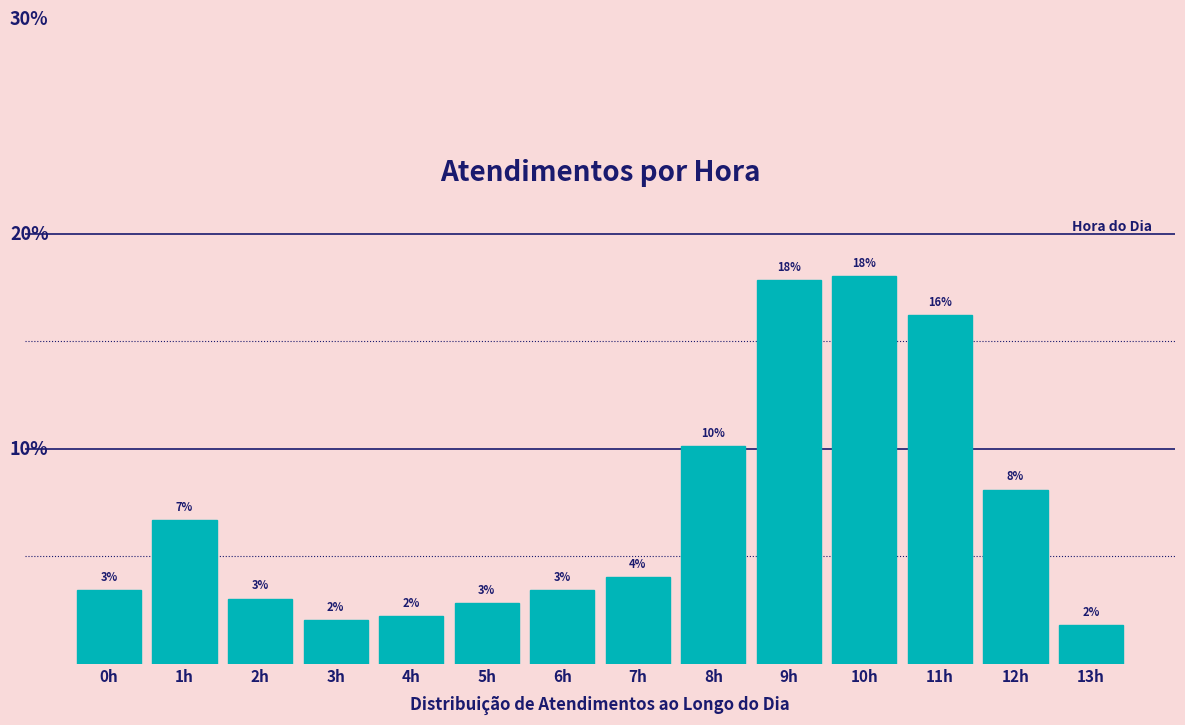

Between 1h and 2h, which is larger?

1h